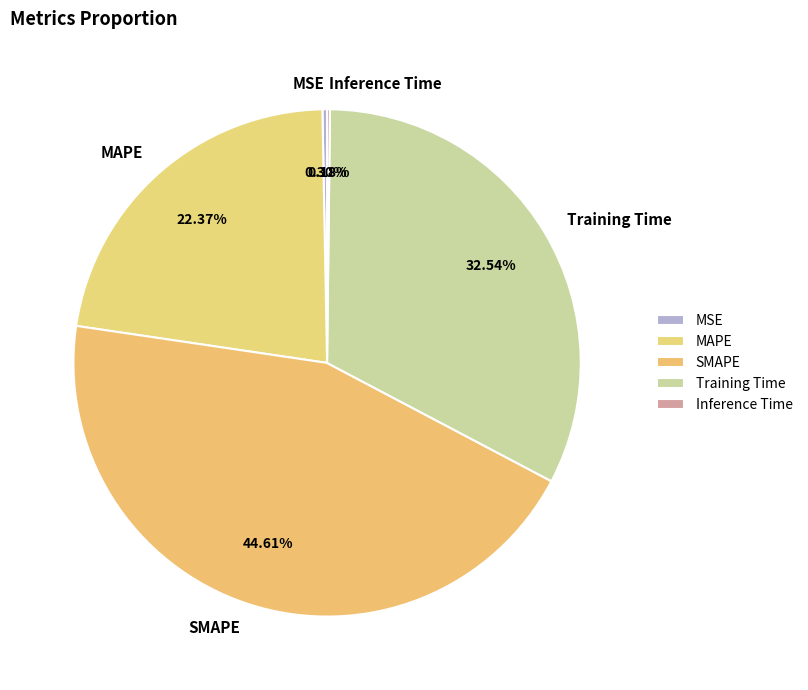

Approximately how many times larger is the value at Training Time compared to MAPE?

1.5